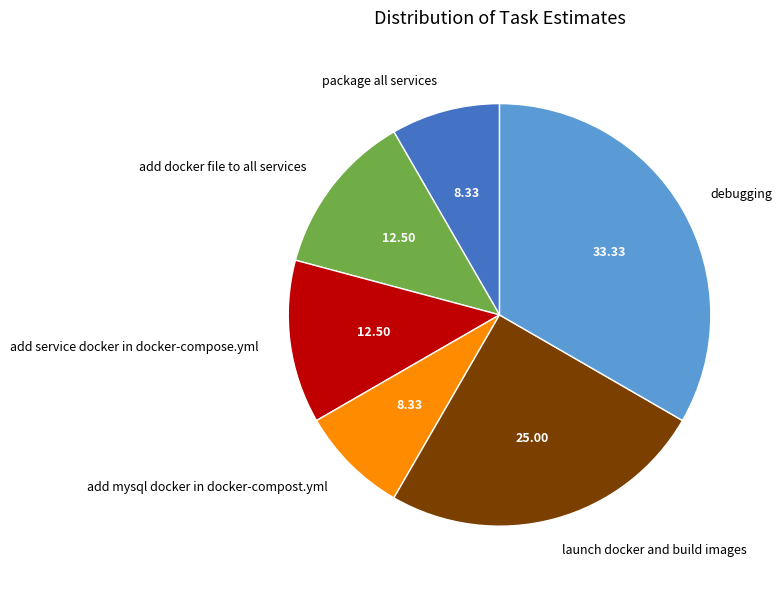

How many slices are in this pie chart?

6